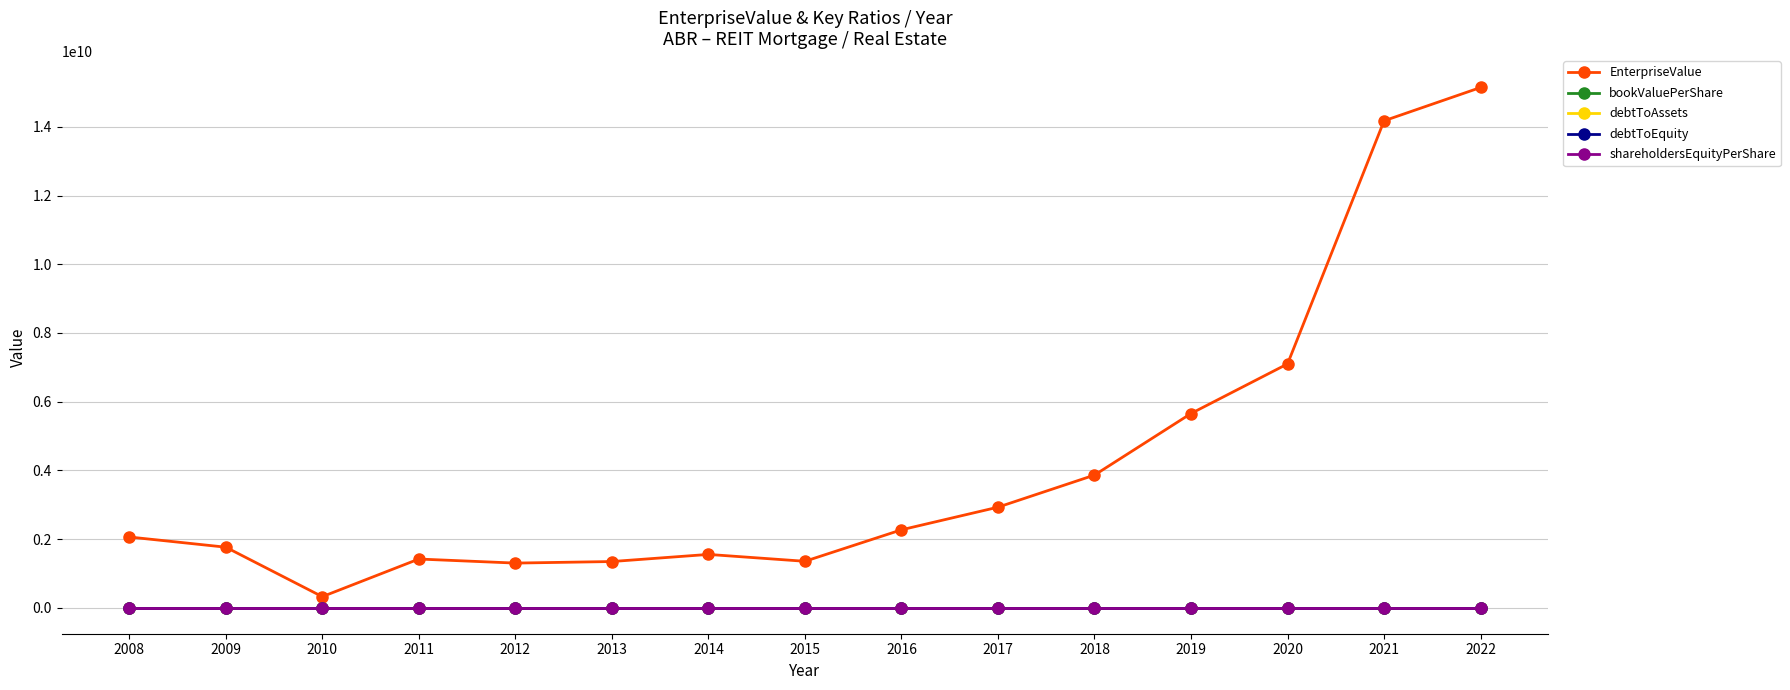

What is the highest value of the debtToEquity series?

18.4